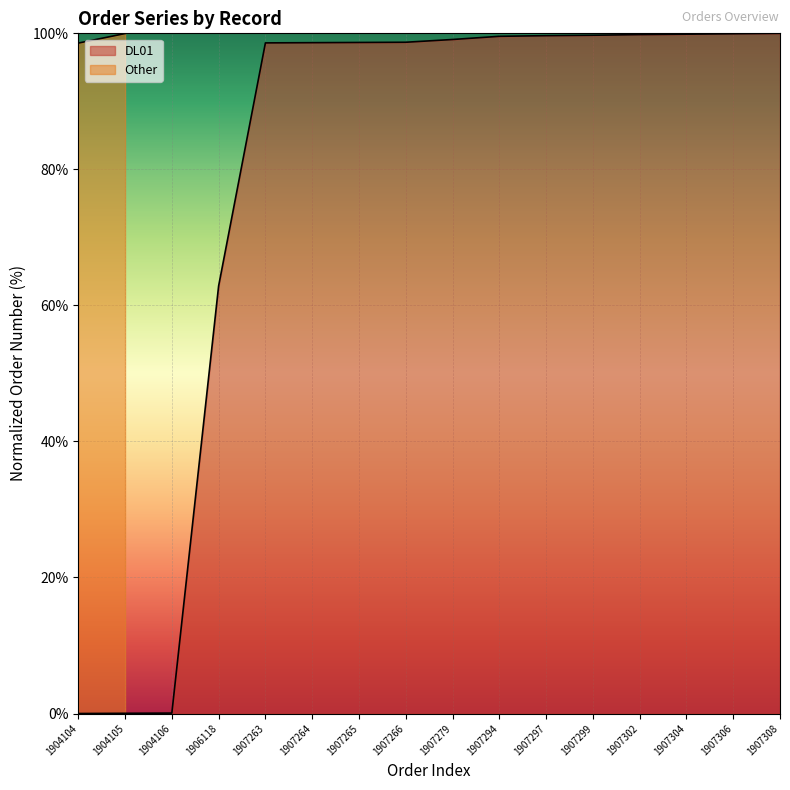

What is the difference between the maximum and minimum values?

100.0